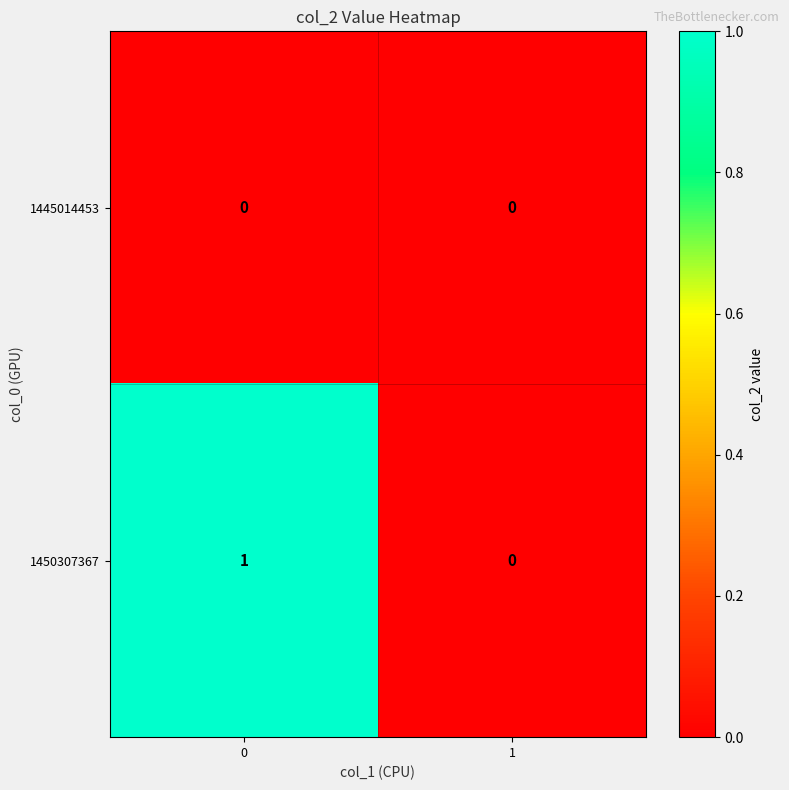

The value of 1450307367 at 1 is 0. True or false?

True